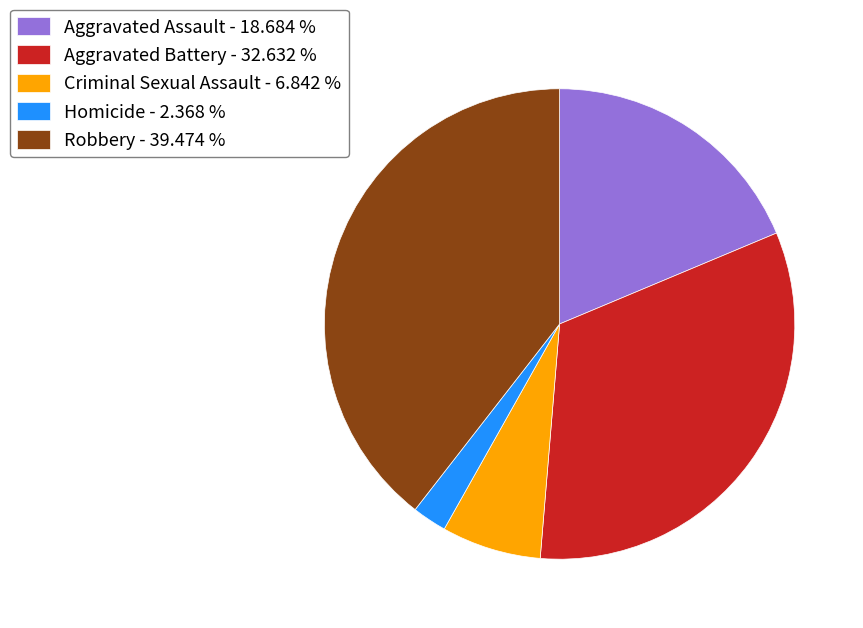

Is there a majority slice in this chart?

No